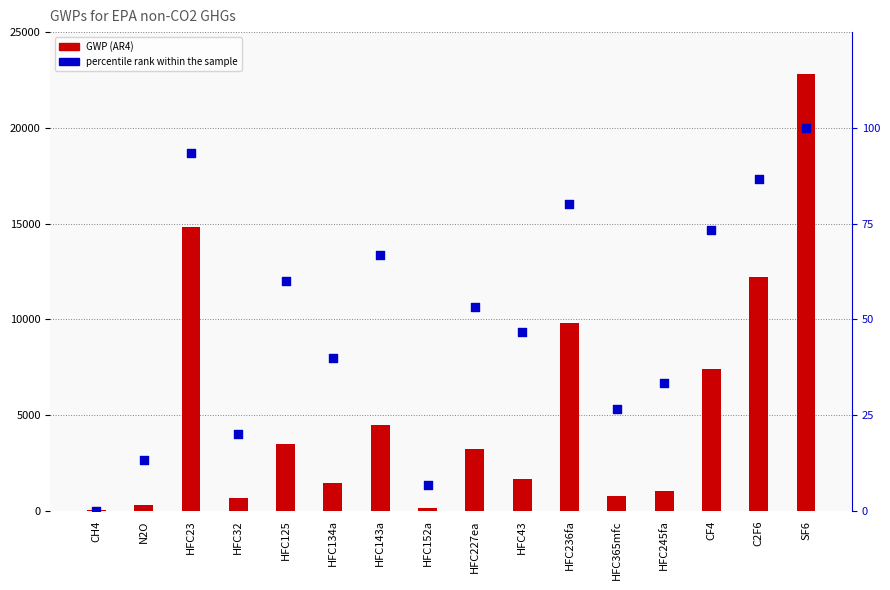

Which series contains the lowest Y value?

percentile rank within the sample